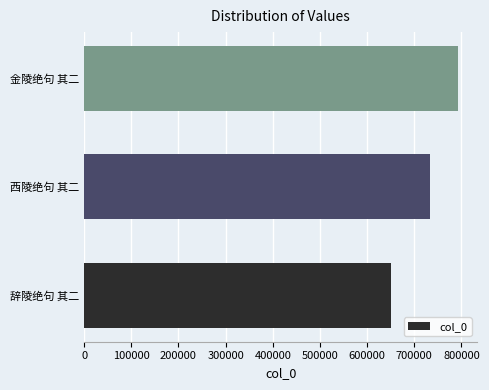

What is the smallest value displayed?

650134